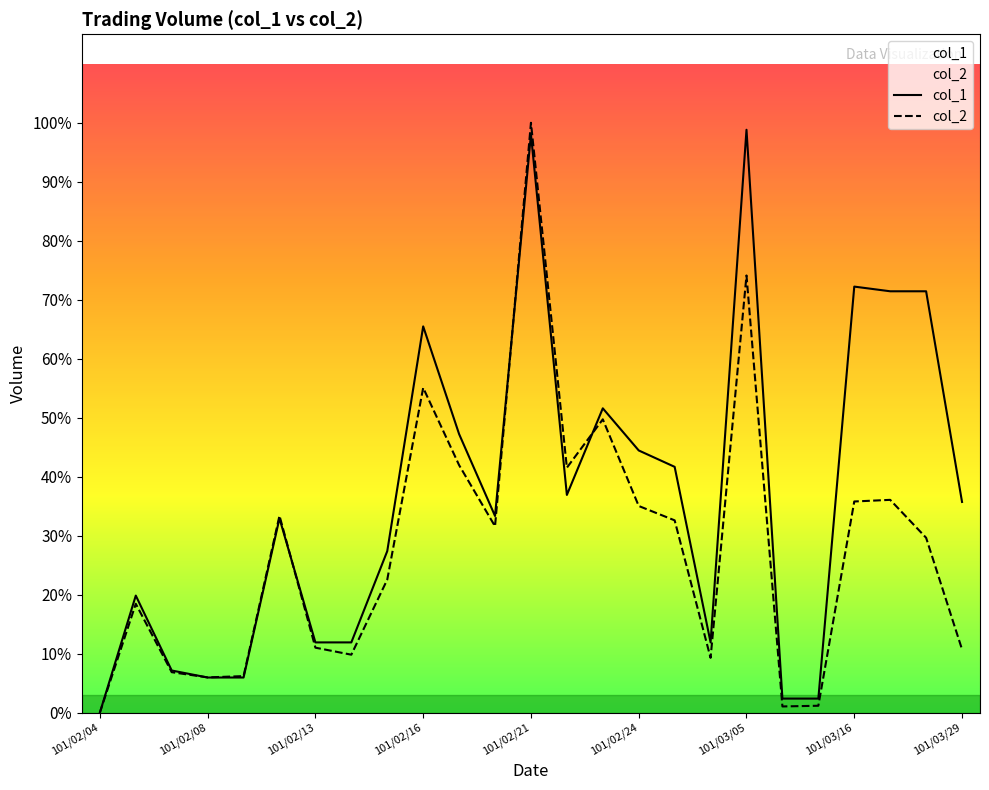

How many values in col_2 are above zero?

24